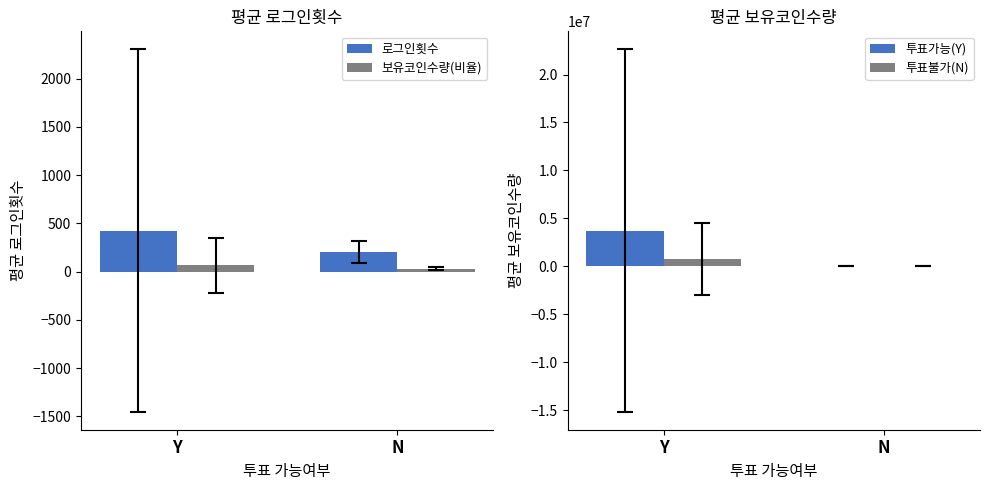

At which category is the sum across all series the highest?

Y